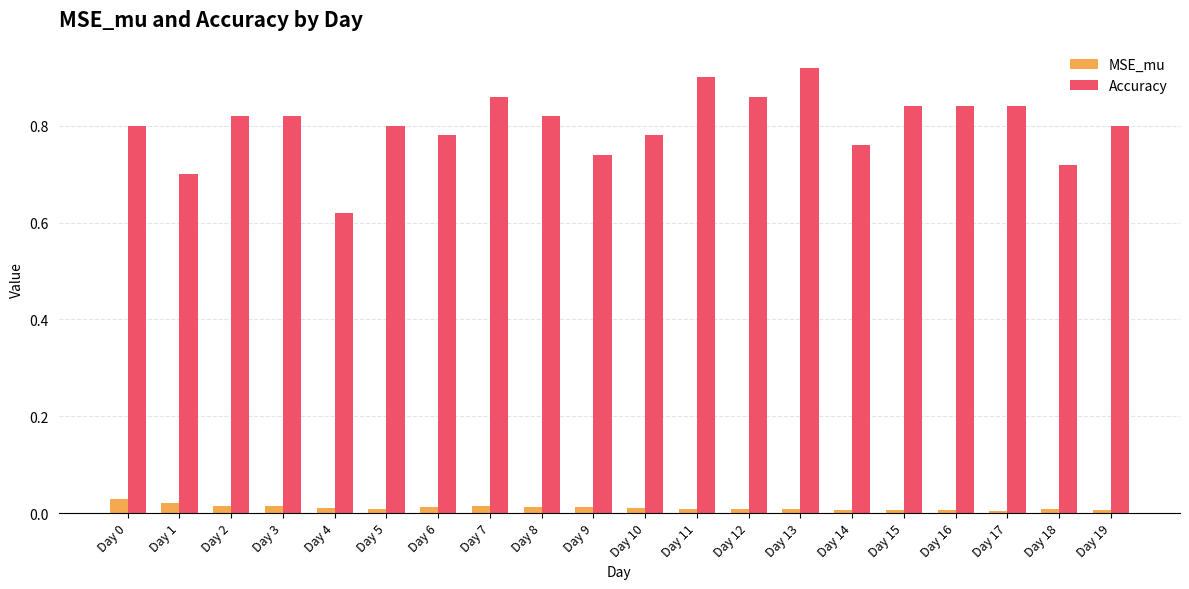

List the series in order of their overall mean, highest first.

Accuracy, MSE_mu